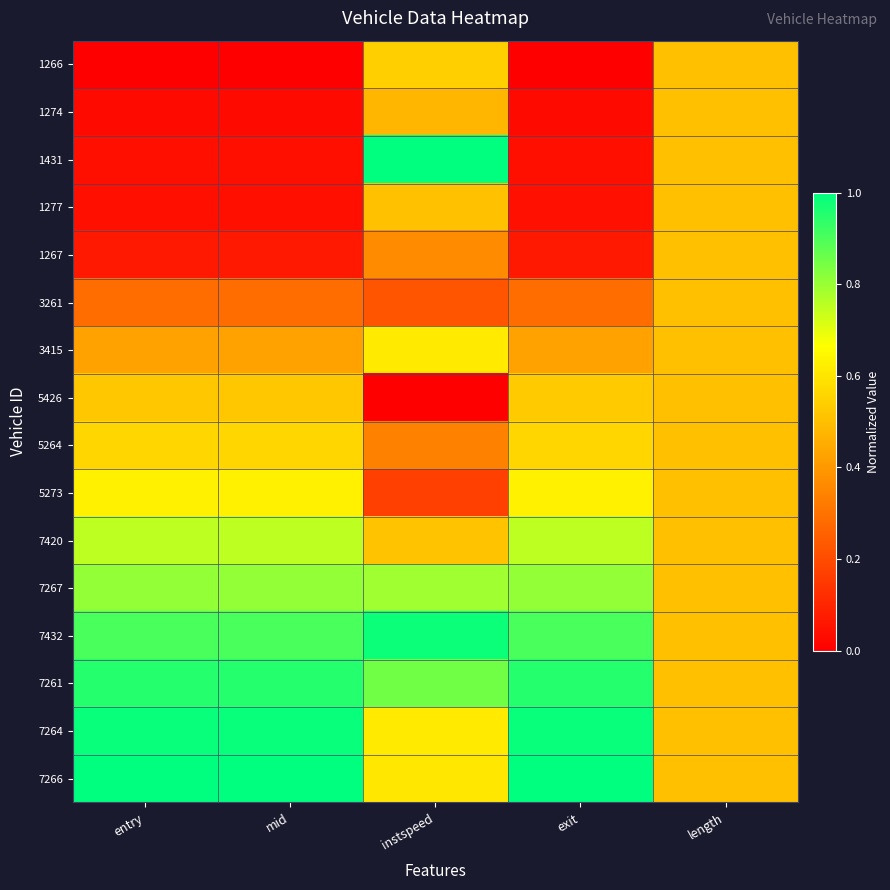

Count the number of data series in this chart.

16